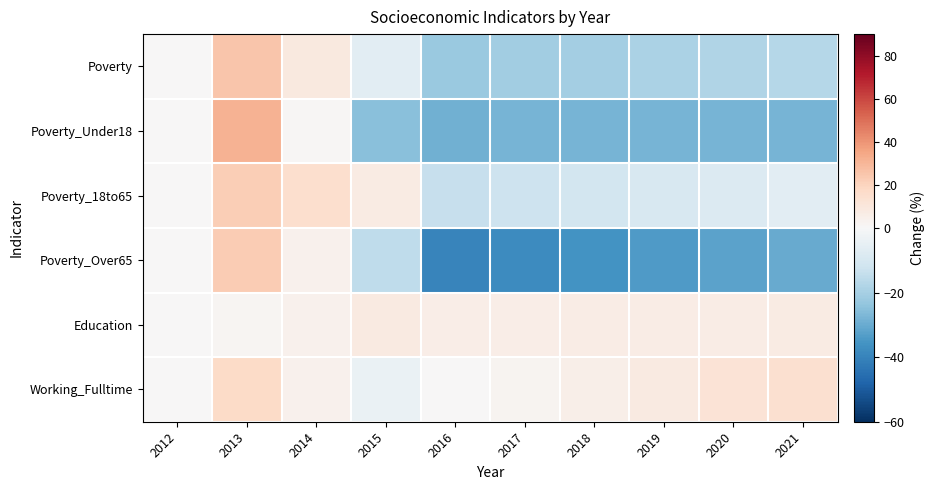

Which series has the largest total across all categories?

Working_Fulltime